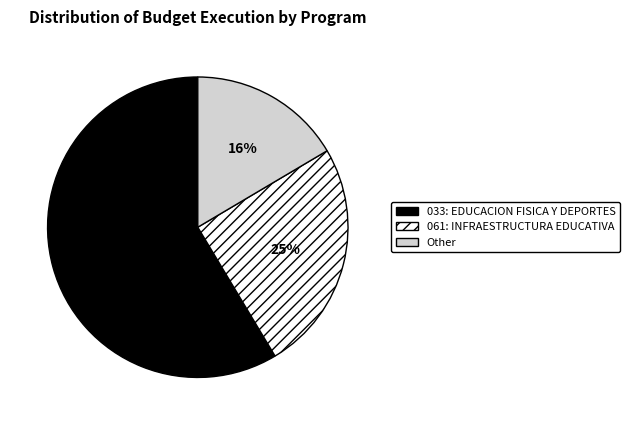

Do Other and 061: INFRAESTRUCTURA EDUCATIVA together represent more than half of the pie?

No